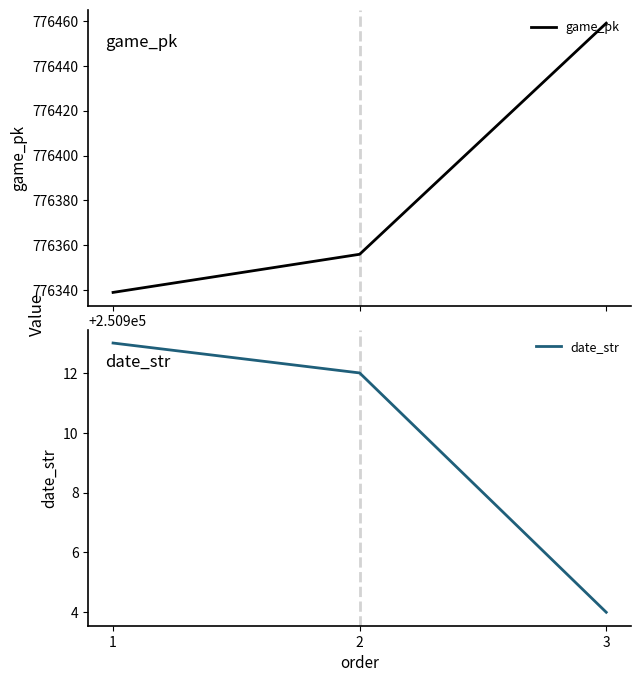

Reading left to right, extract all data points from this chart.

game_pk: 776339	776356	776459
date_str: 250913	250912	250904